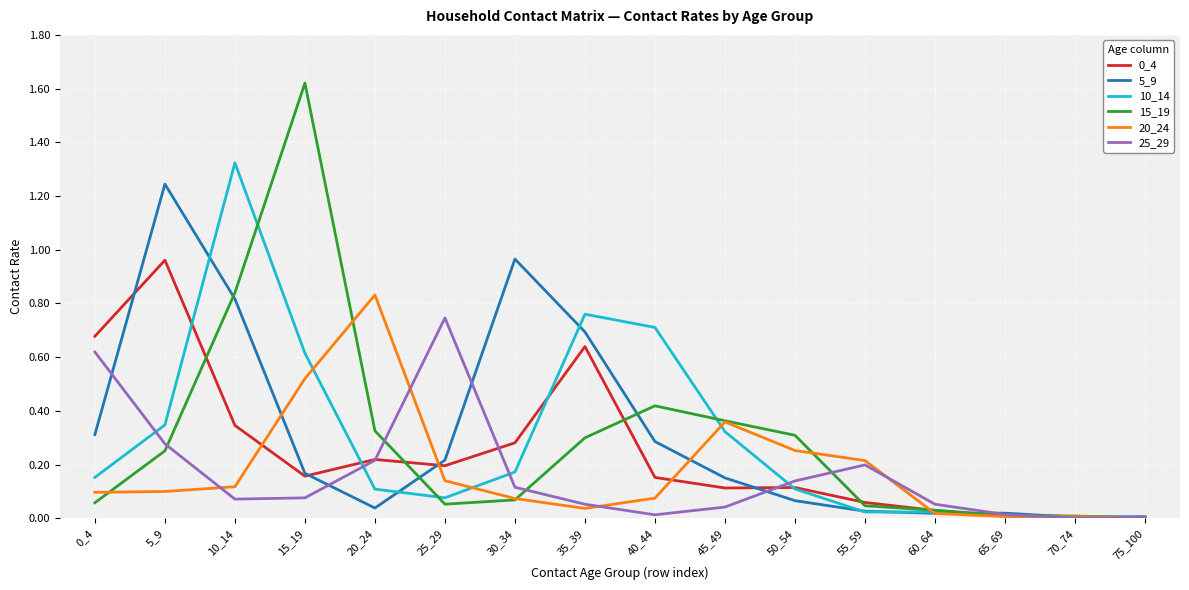

Is the value of 15_19 at 55_59 greater than the value of 5_9 at 65_69?

Yes